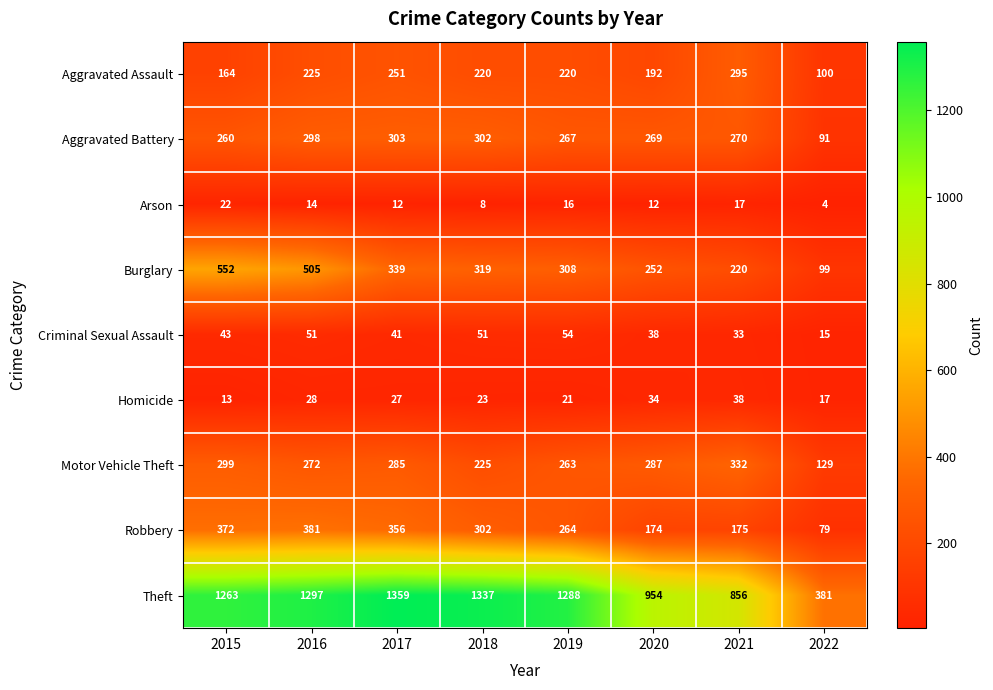

Count the number of data series in this chart.

9